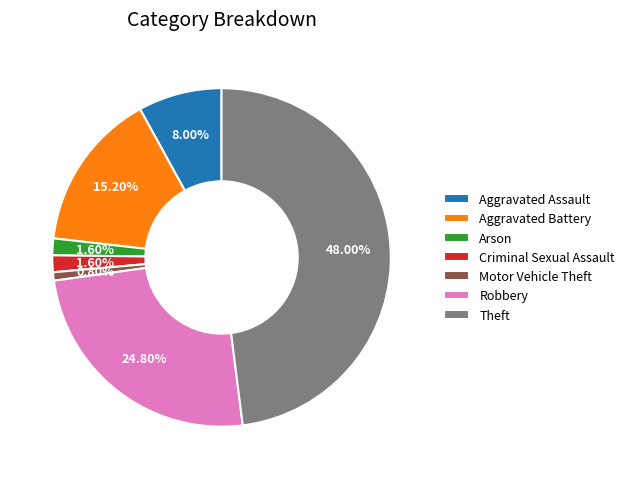

Is there a majority slice in this chart?

No